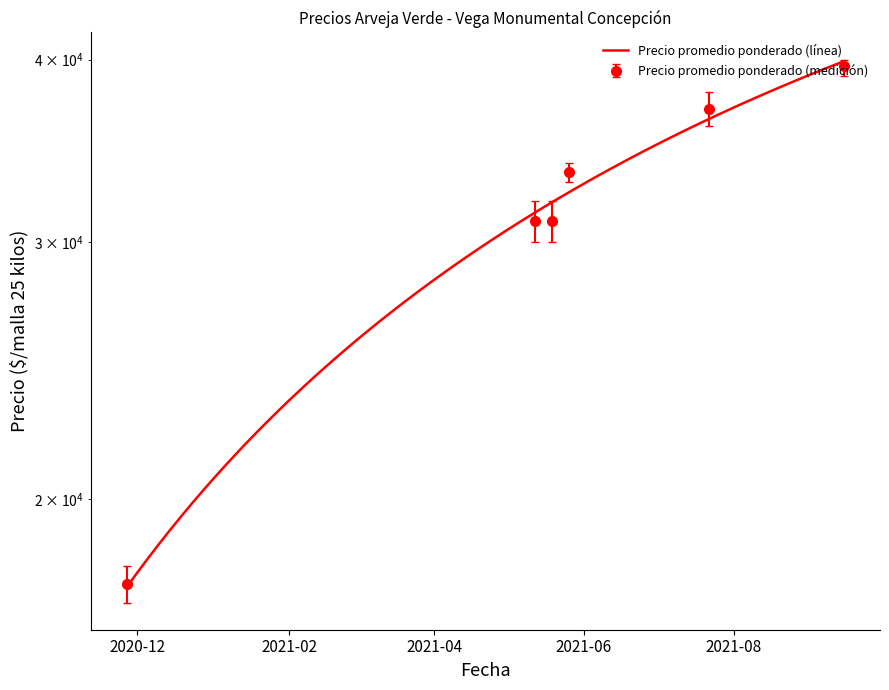

At which category is the sum across all series the highest?

2021-09-15